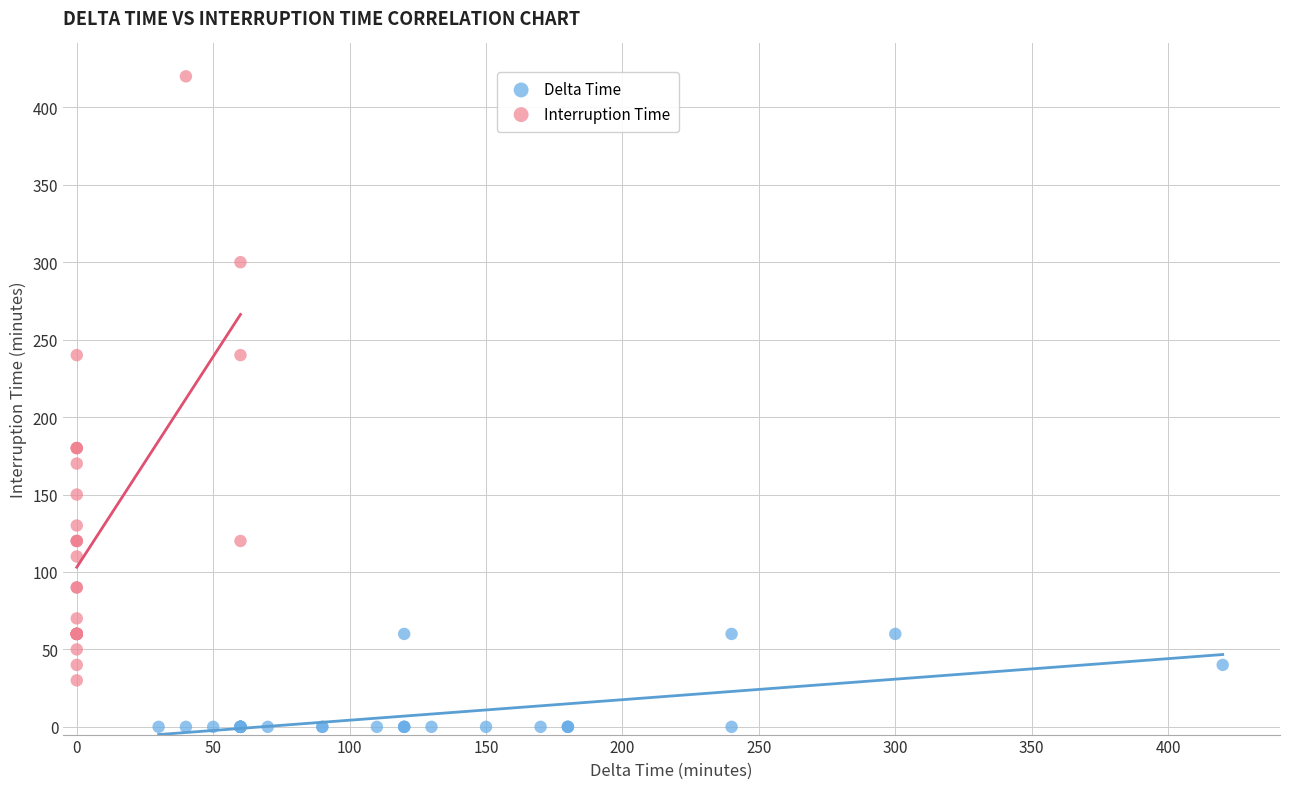

Which series has the widest spread of Y values?

Interruption Time